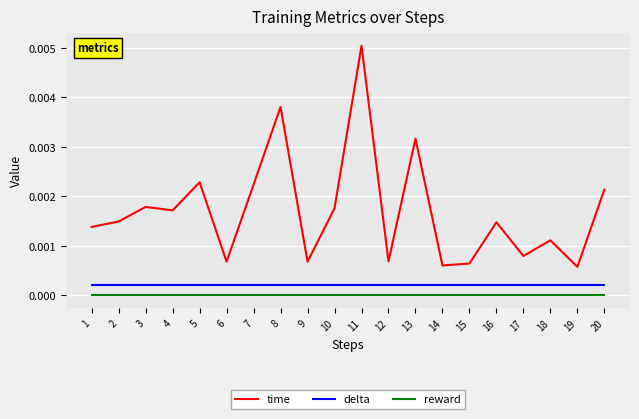

Is the value of time at 16 greater than the value of reward at 1?

Yes